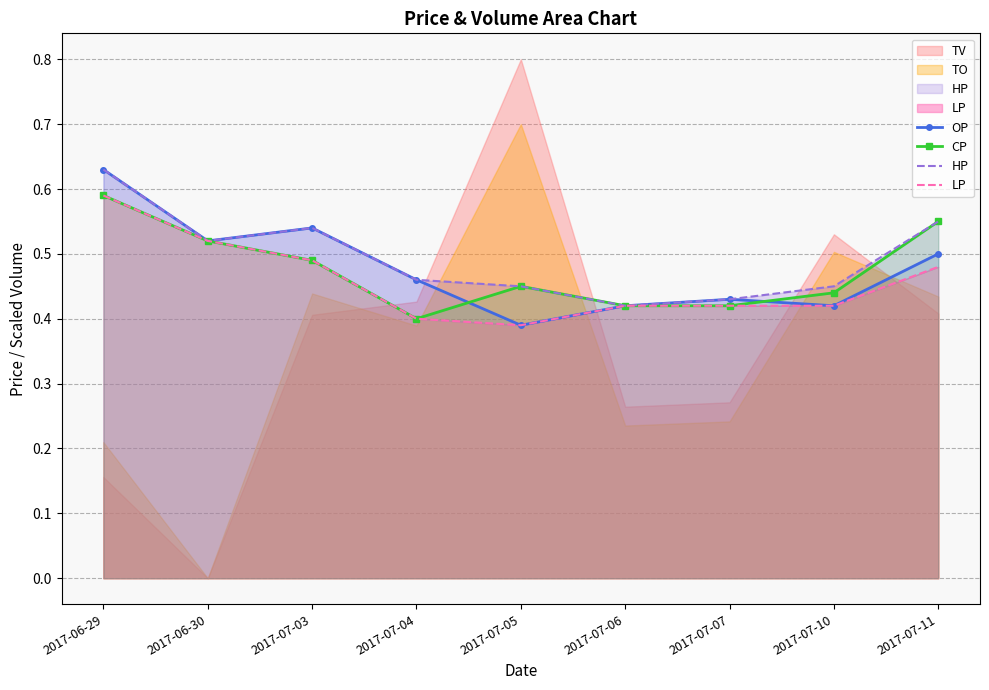

True or false: HP and CP cross at least once.

False